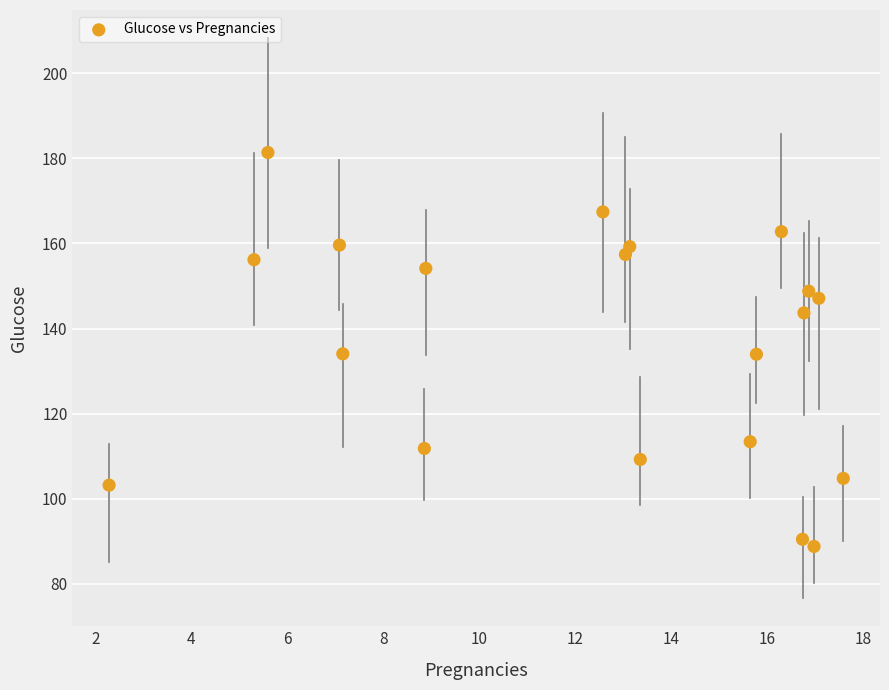

What is the range of X values (max minus min)?

15.3